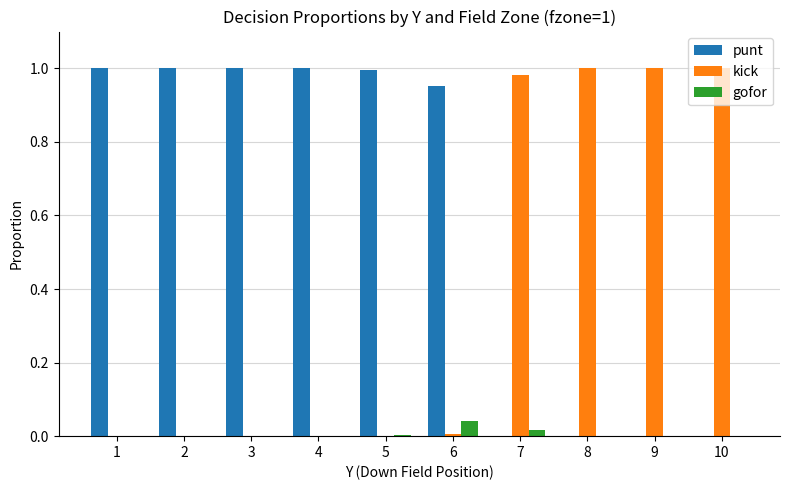

Is the value of punt at 1 greater than the value of gofor at 10?

Yes